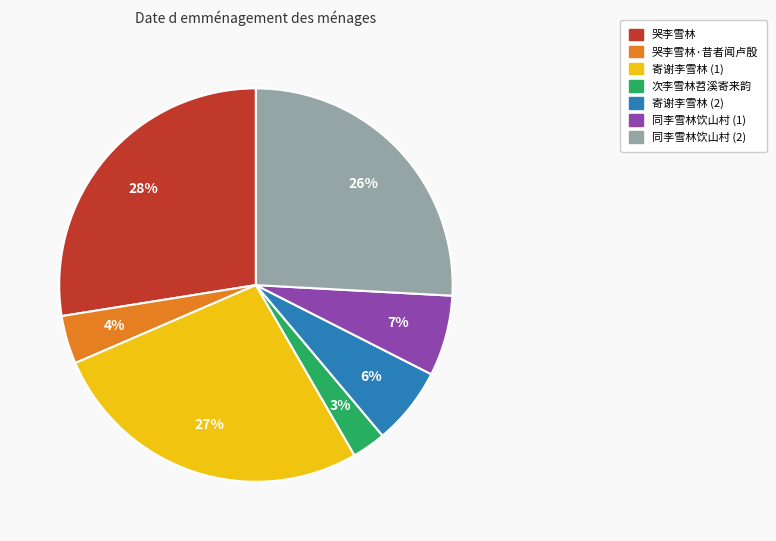

True or false: 哭李雪林 accounts for 36% of the total.

False